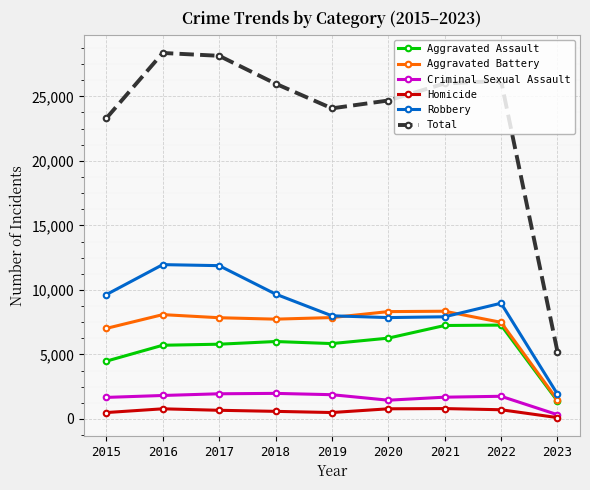

Which series has the widest spread of values?

Total